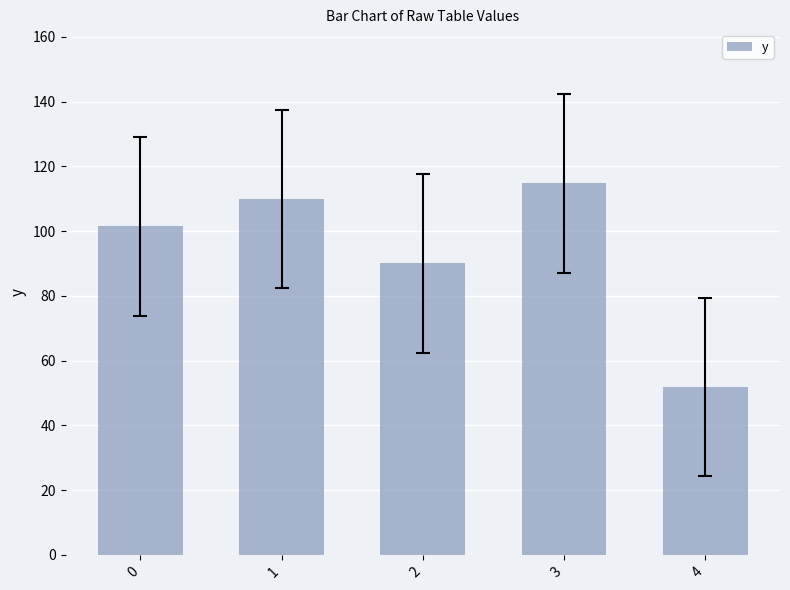

What is the value of the 4th bar from the left?

114.8